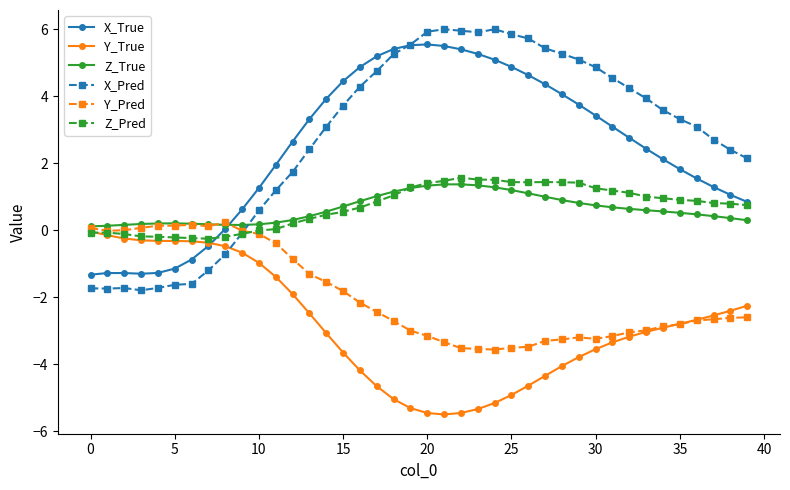

Rank the series by their maximum value, from highest to lowest.

X_Pred, X_True, Z_Pred, Z_True, Y_Pred, Y_True